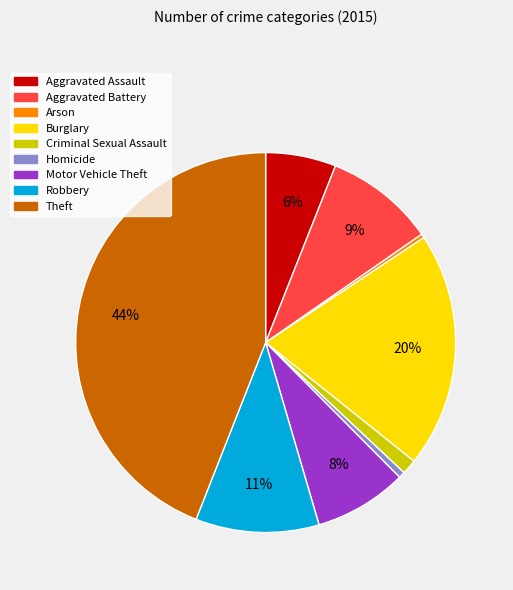

What percentage is the Homicide slice, to the nearest percent?

1%